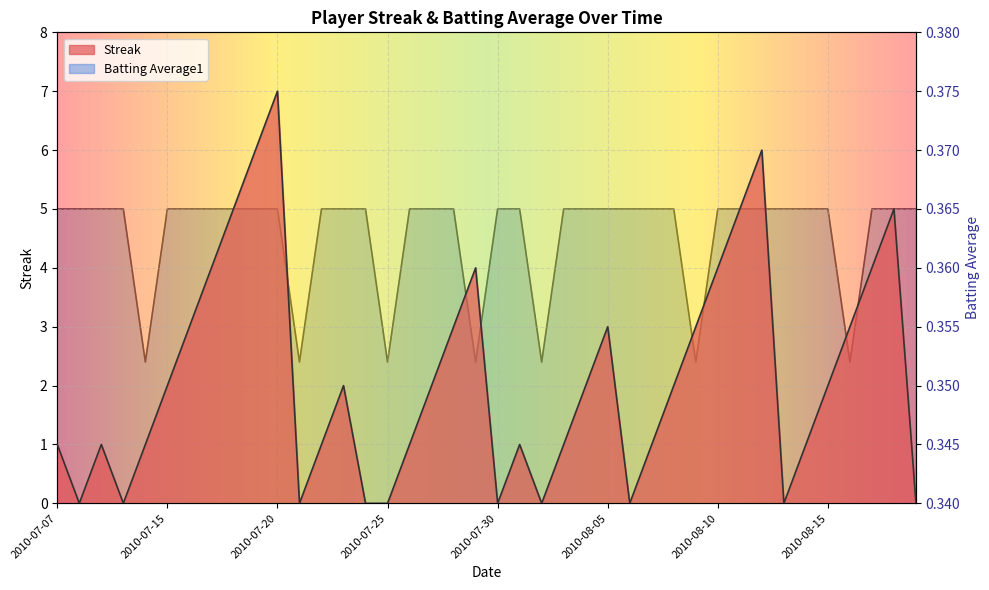

Where is Streak nearest to the value 3?

2010-07-16